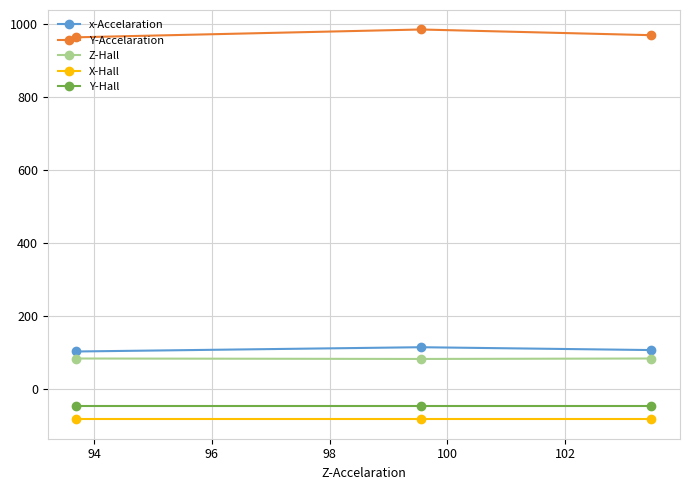

What is the value of the X-Hall point at the 1st from the left?

-84.1